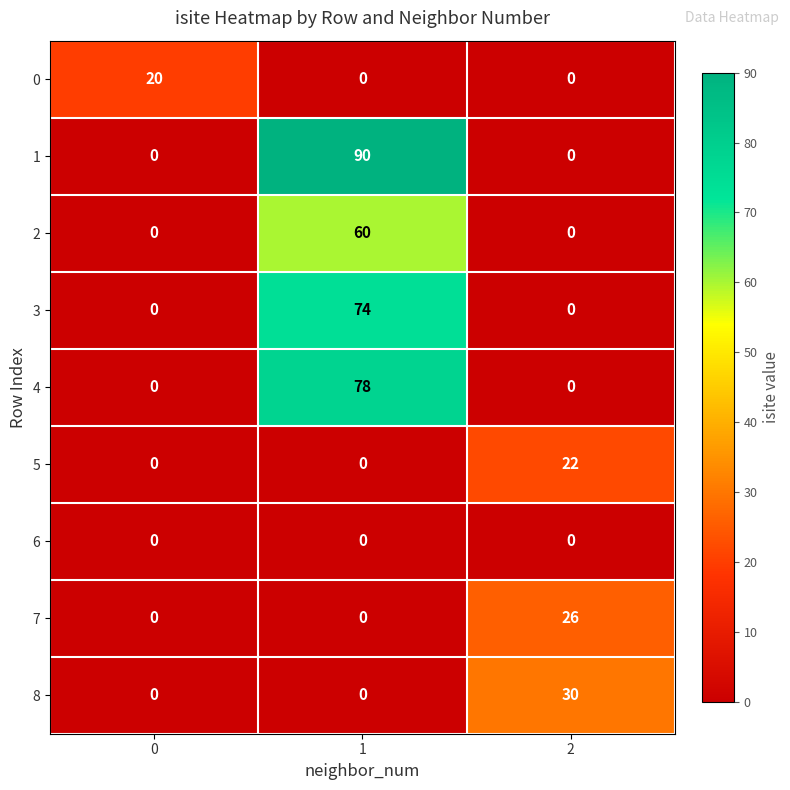

What is the difference between the highest and lowest values at 0?

20